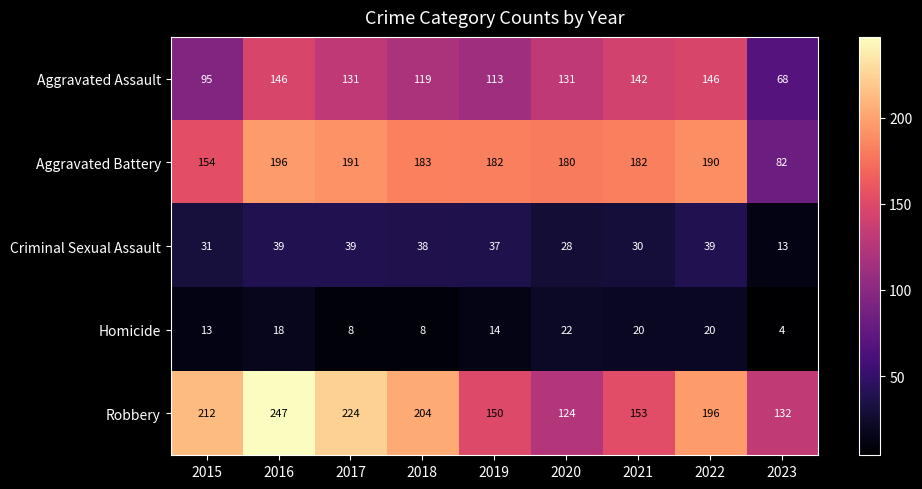

What is the difference between the highest and lowest values at 2023?

128